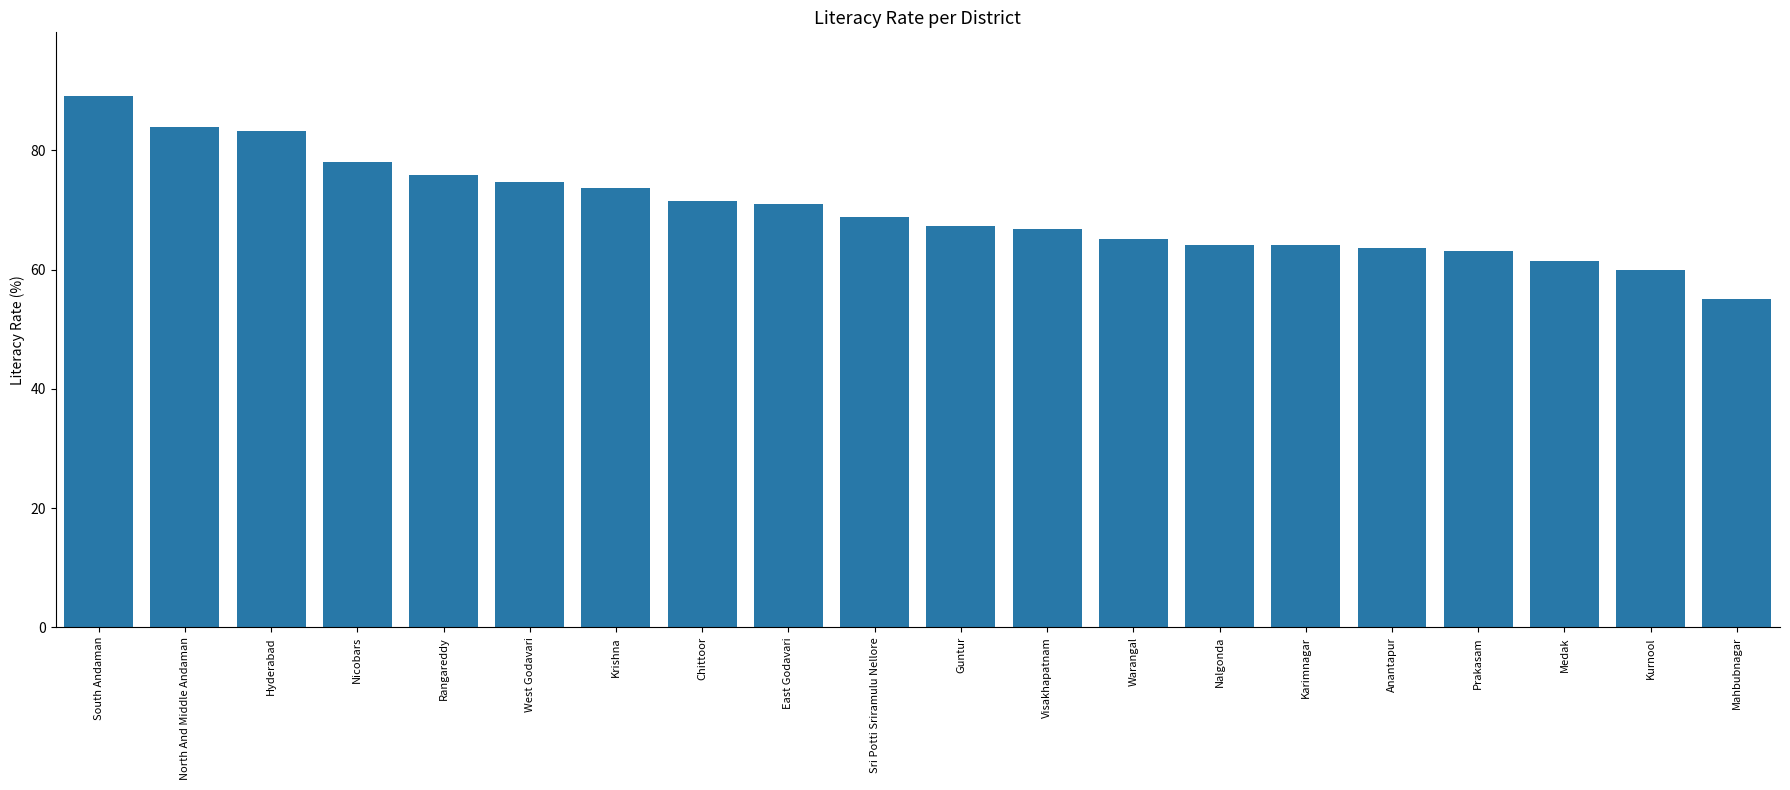

Are the bars grouped side by side (vs. stacked)?

No